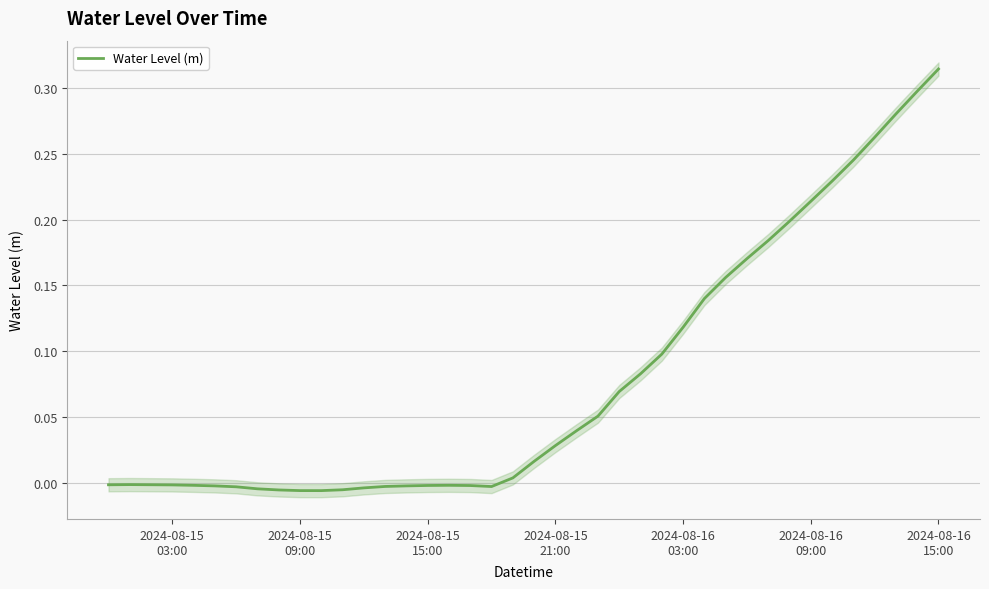

Does the chart display data point markers on the line(s)?

No